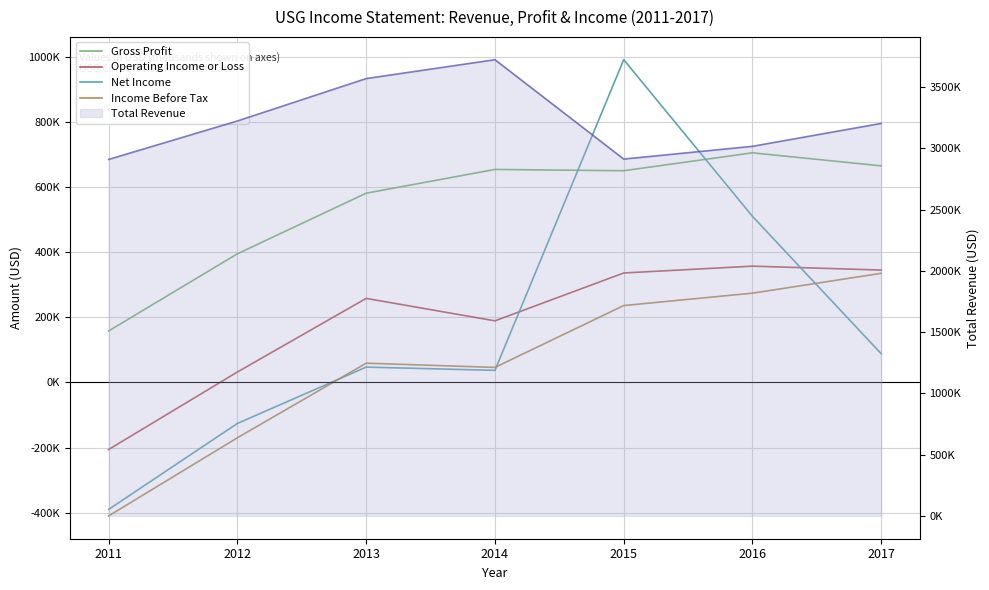

Which has a higher value, 2015 or 2014?

2014